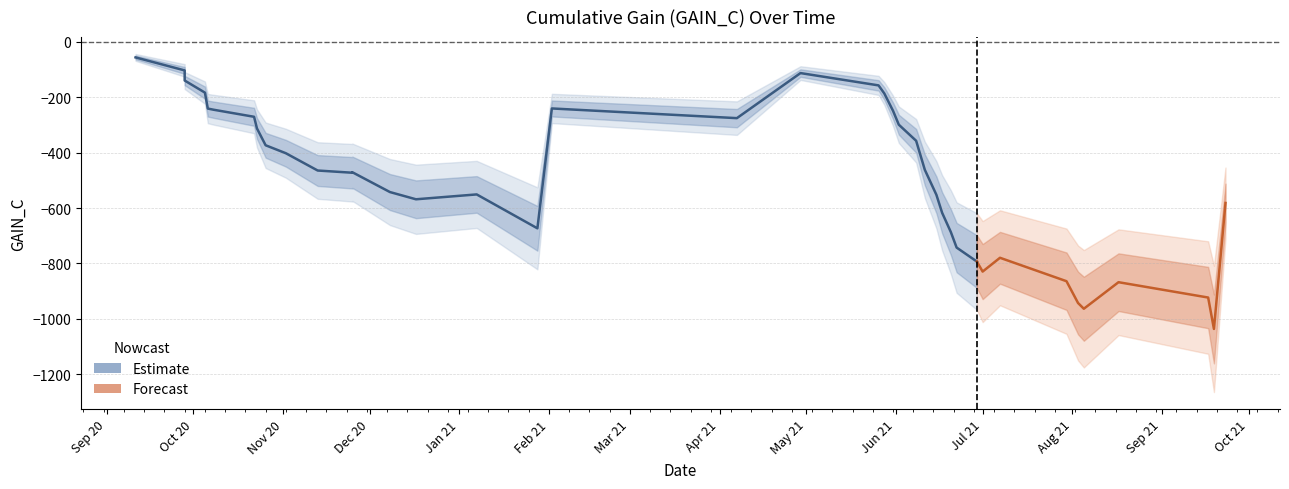

Is it true that the value at 29 is -416.6?

False